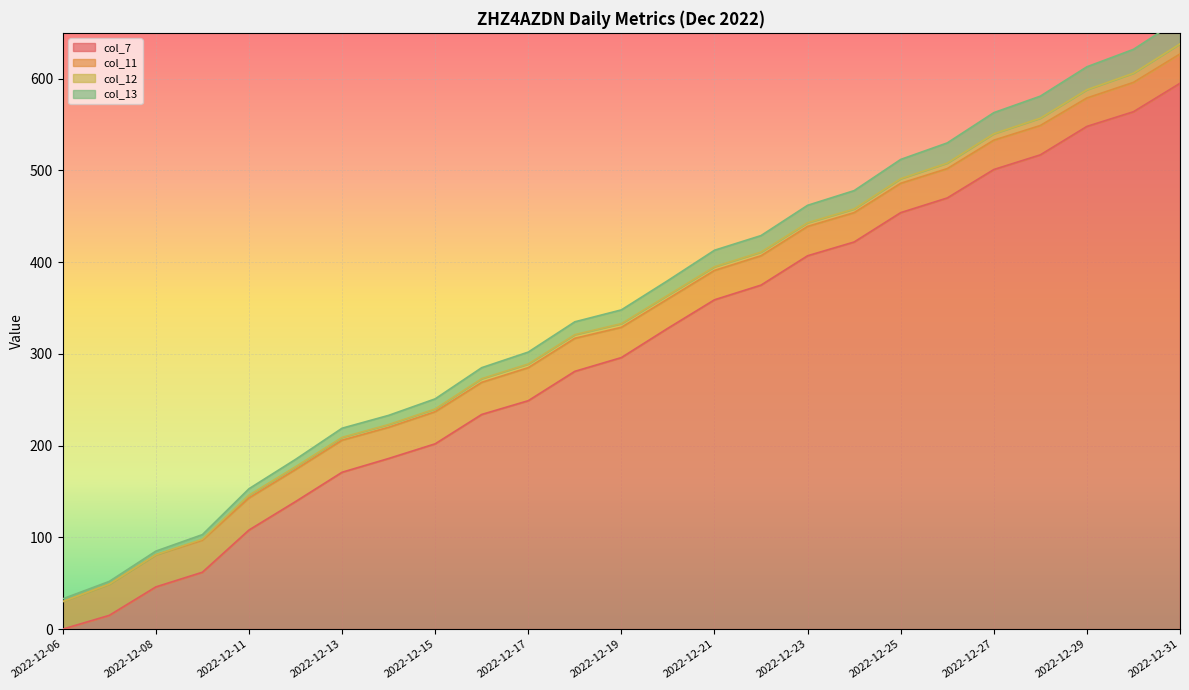

What is the sum of all col_7 values?

7529